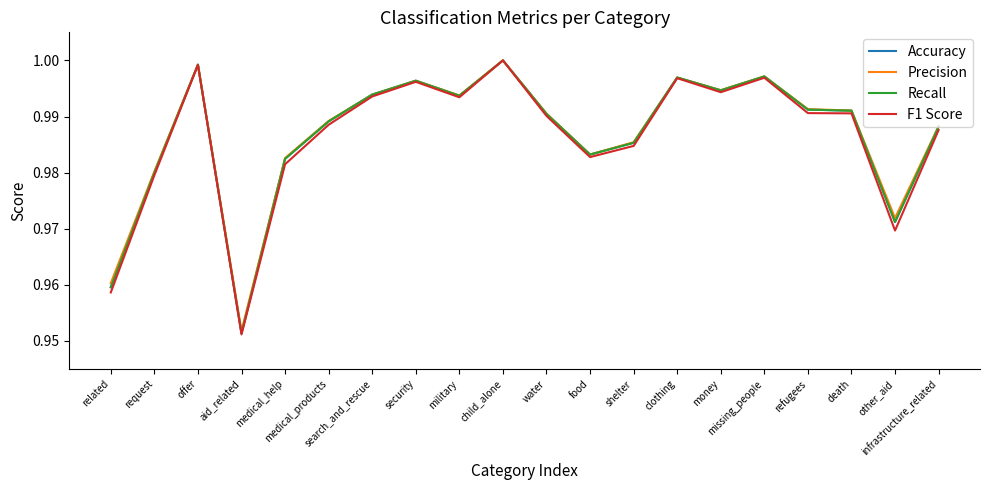

What is the lowest value of the Recall series?

1.0